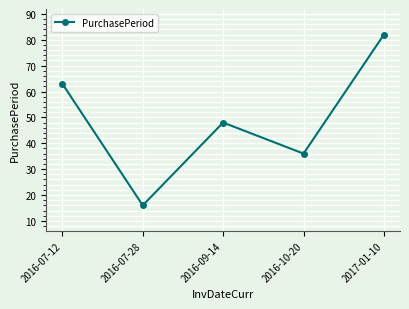

Reading right to left, what are all the values shown in this chart?

82	36	48	16	63